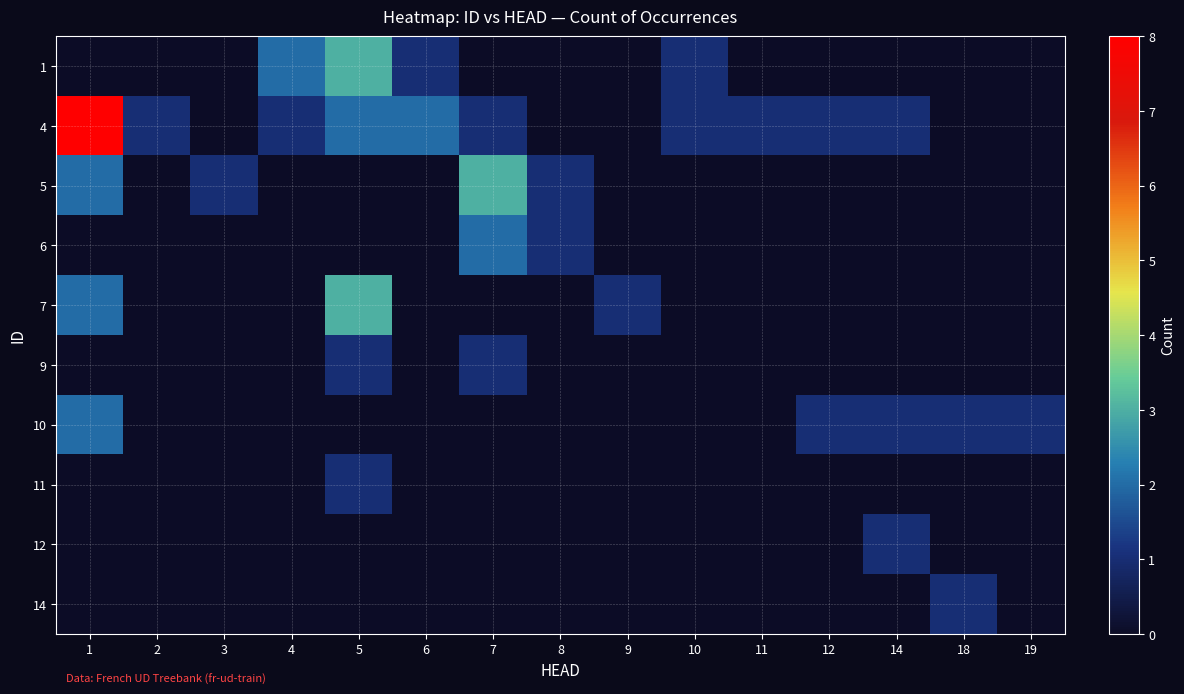

Between 5 and 19, which series saw the biggest shift?

1